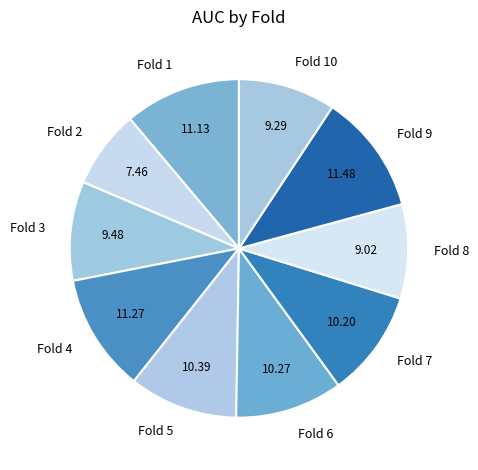

How many segments does this pie chart have?

10